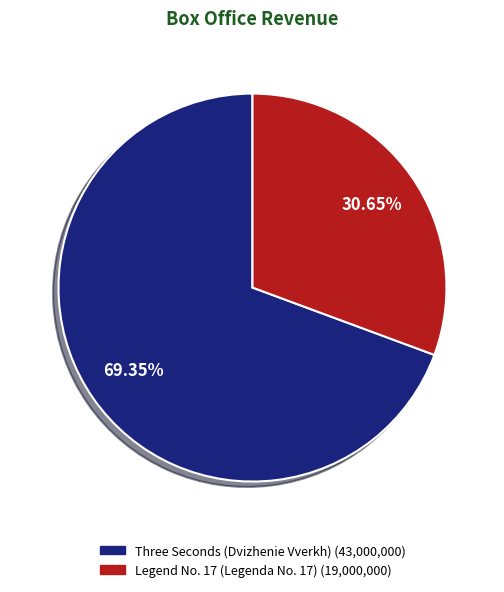

To the nearest percent, what is the average slice percentage?

50%